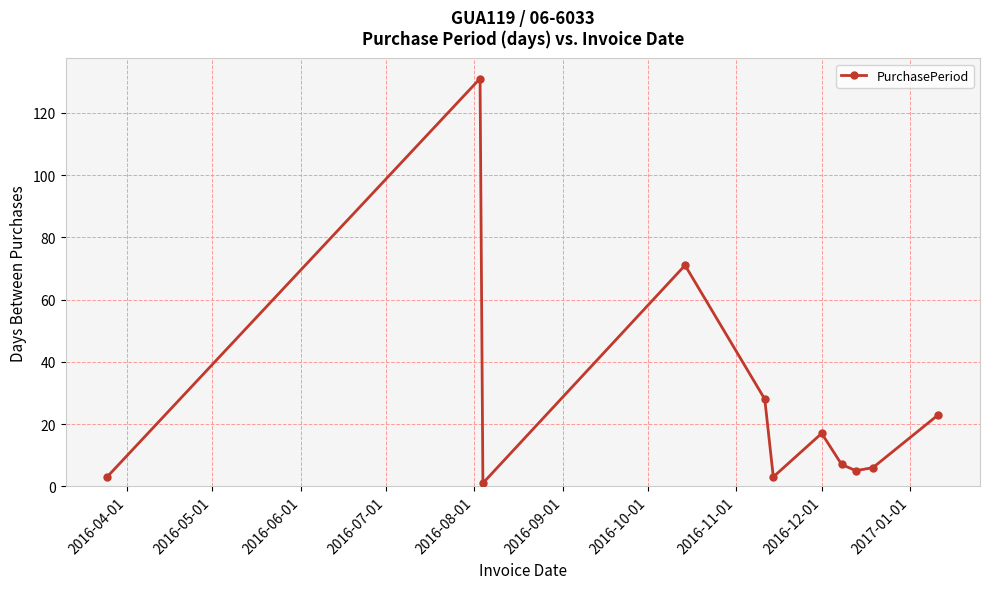

True or false: there are more than 2 points higher than both neighbors.

True